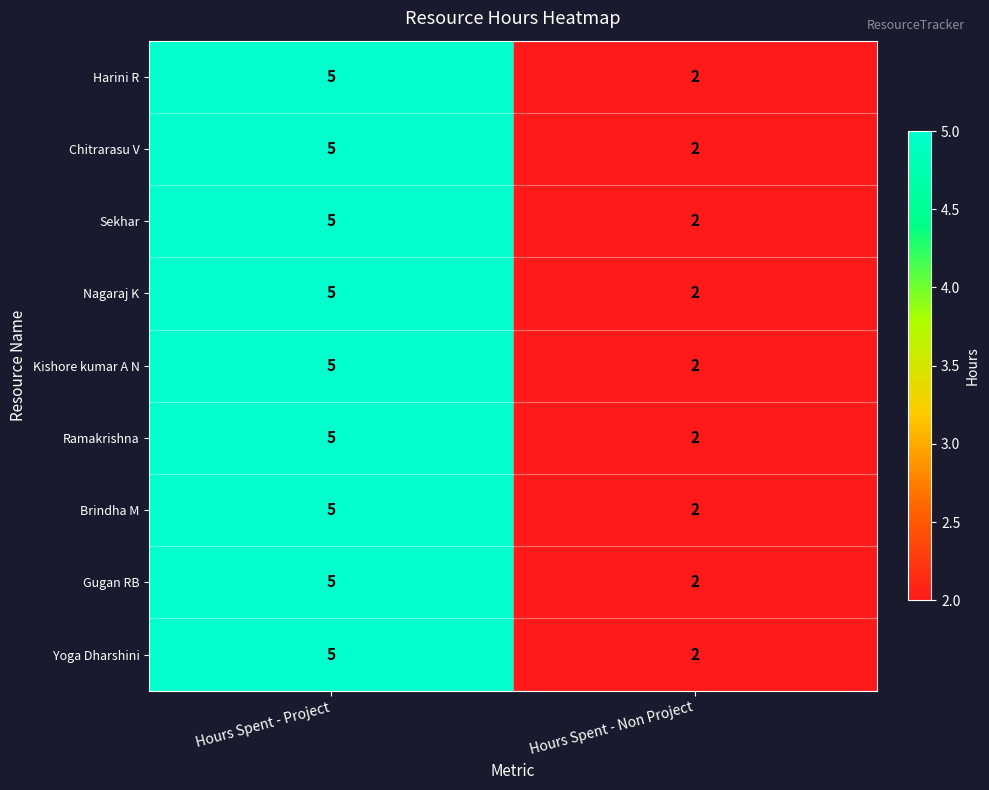

Reading left to right, what are all the values shown in this chart?

Harini R: 5	2
Chitrarasu V: 5	2
Sekhar: 5	2
Nagaraj K: 5	2
Kishore kumar A N: 5	2
Ramakrishna: 5	2
Brindha M: 5	2
Gugan RB: 5	2
Yoga Dharshini: 5	2